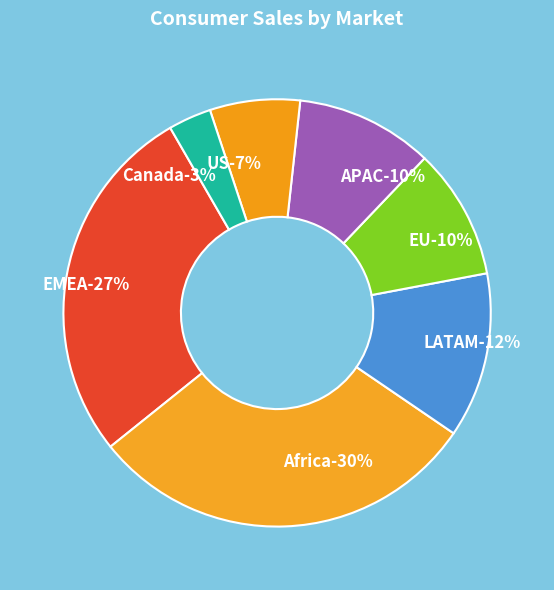

To the nearest percent, what is the combined percentage of Africa and APAC?

40%